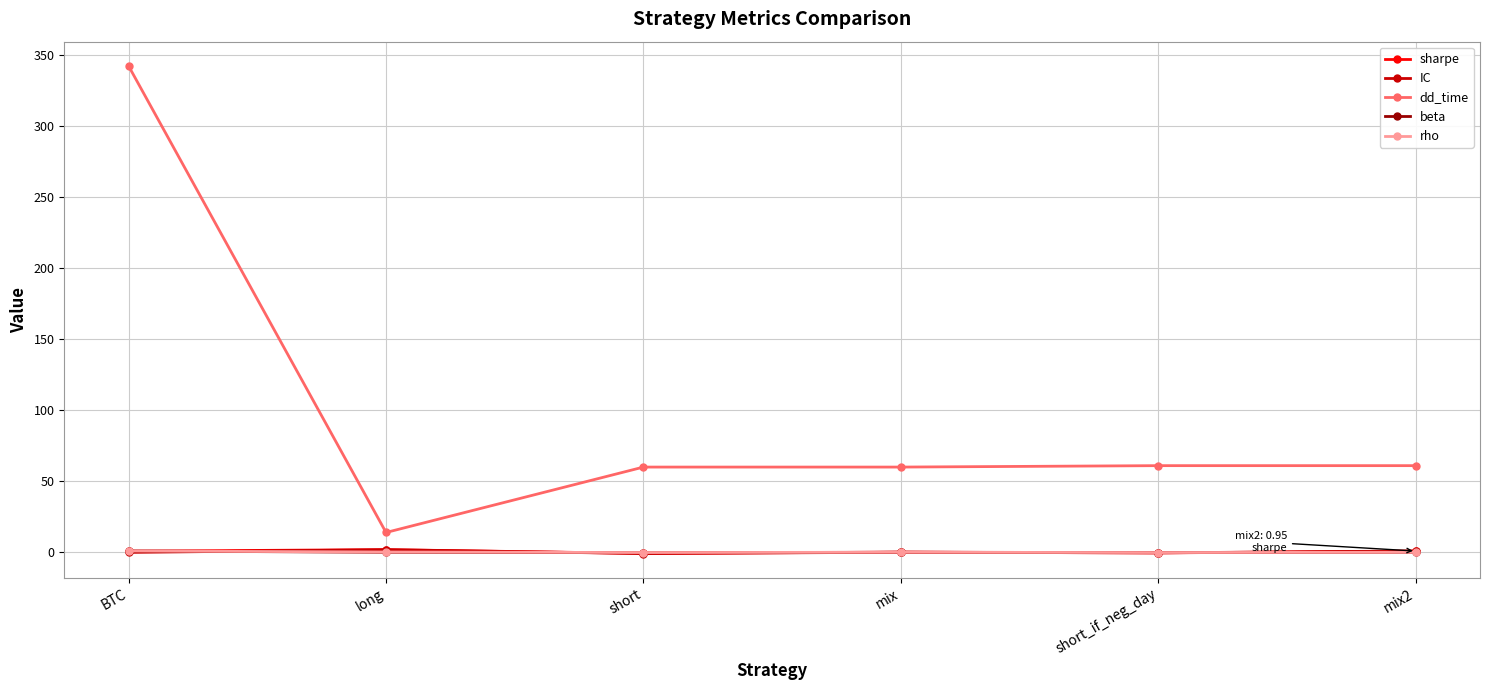

True or false: IC has a value of -0.3 at short_if_neg_day.

True